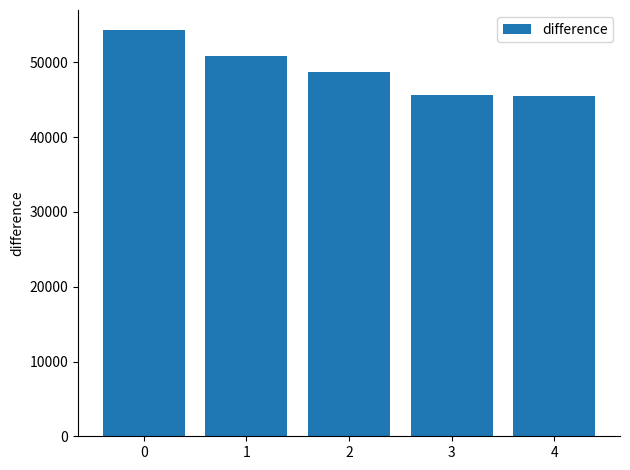

What is the sum of the values at 2 and 3?

94365